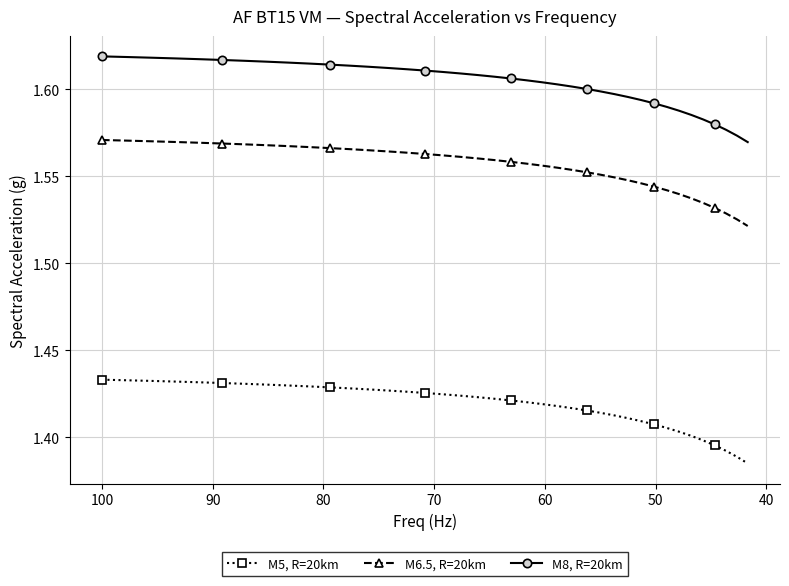

True or false: M6.5, R=20km and M5, R=20km cross at least once.

False